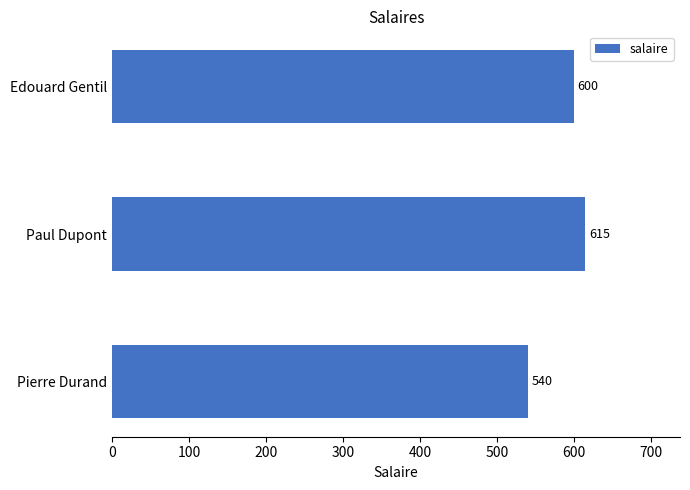

How many data points are less than 600?

1